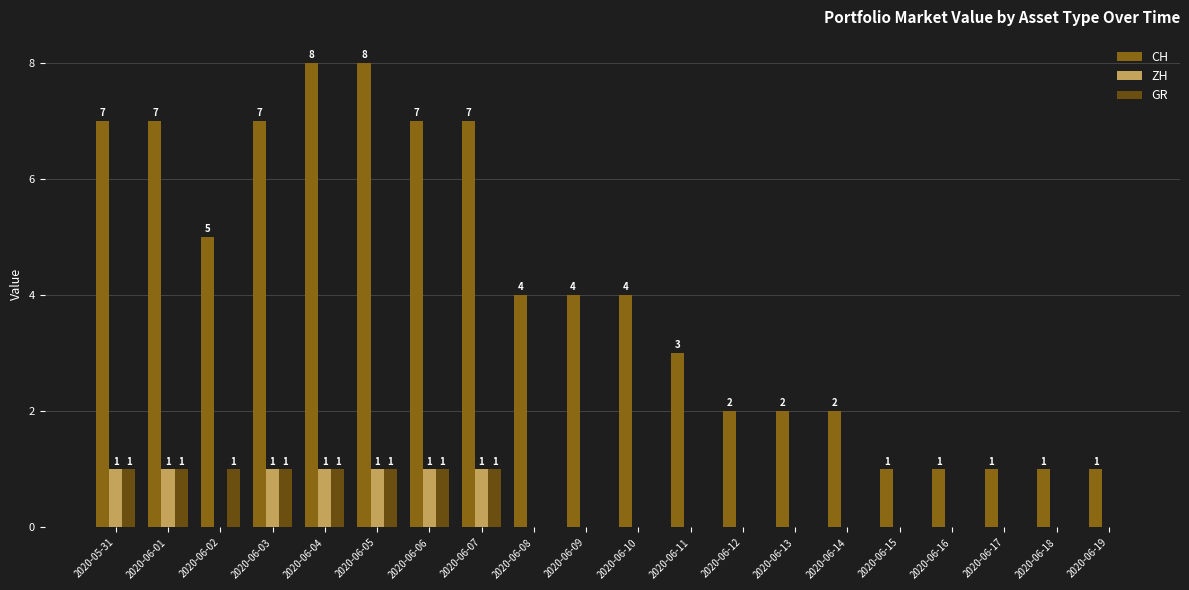

What is the maximum value for CH?

8